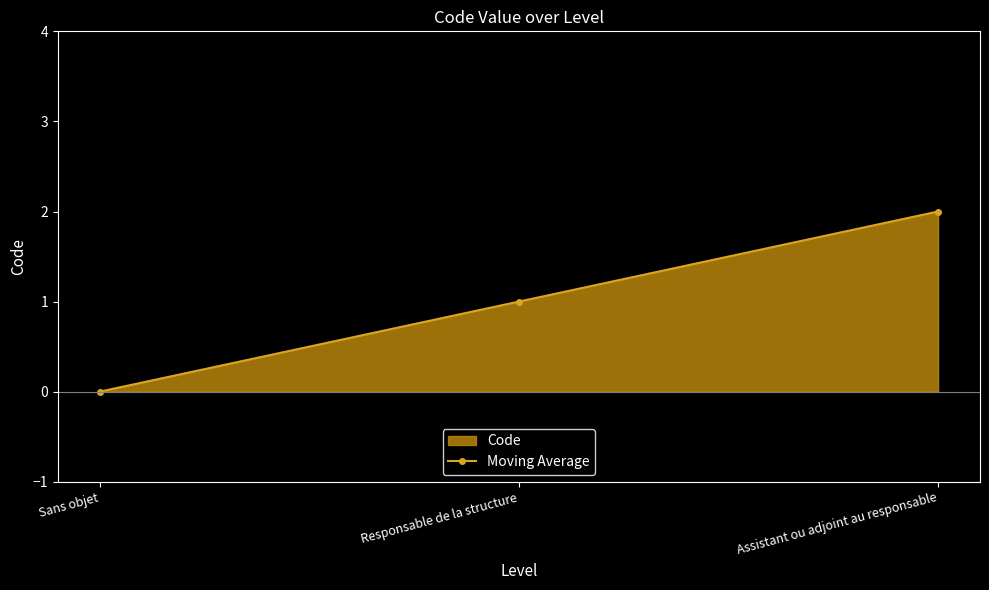

Reading left to right, what are all the values shown in this chart?

Sans objet=0	Responsable de la structure=1	Assistant ou adjoint au responsable=2